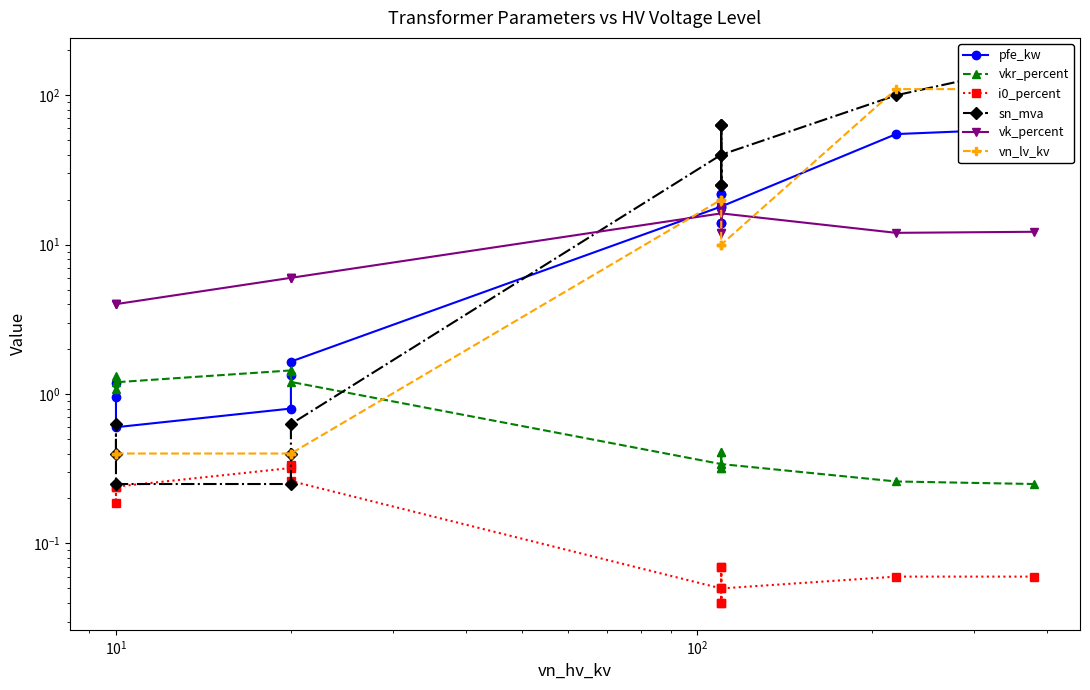

How many values in the vn_lv_kv series exceed 10?

5